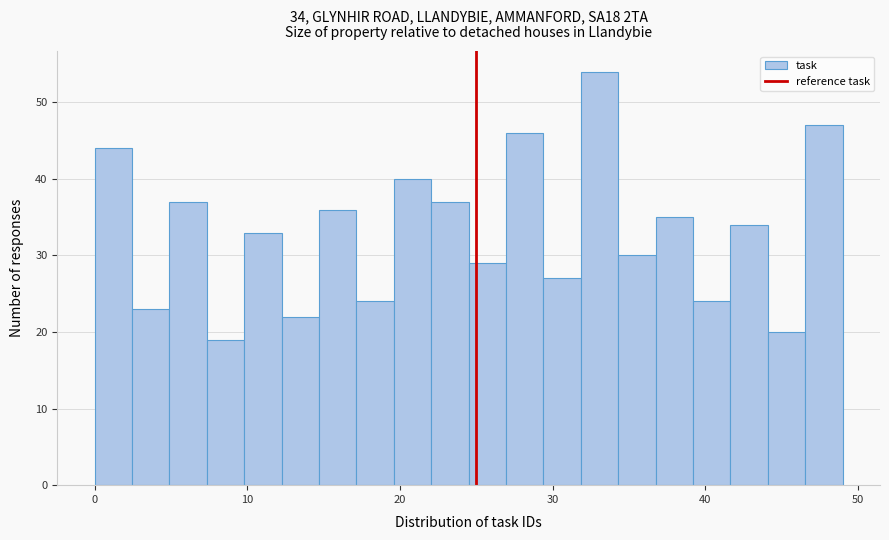

Read against the x-axis, roughly where is the centre of the tallest bar?

33